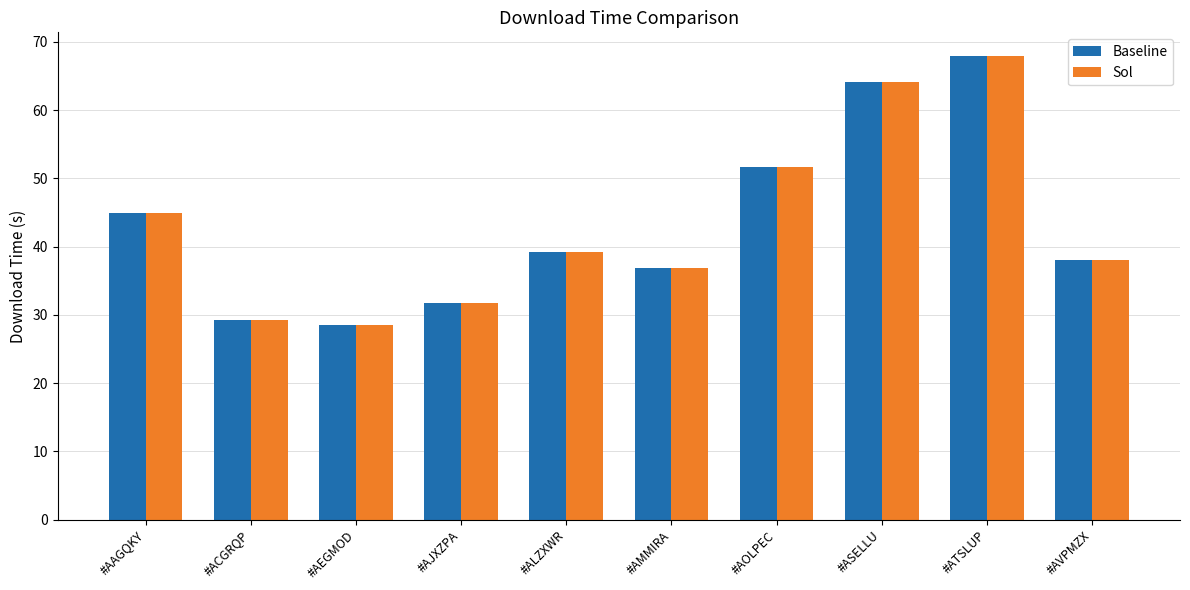

Does the chart contain stacked bars?

No